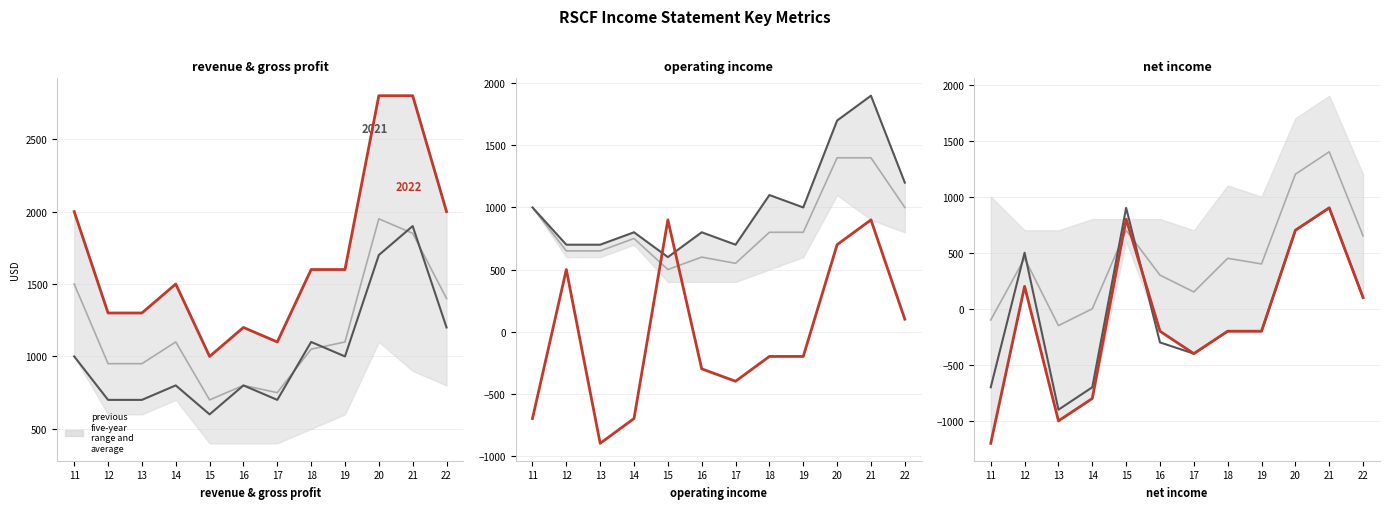

Where do Gross Profit and Net Income first cross each other?

14 and 15